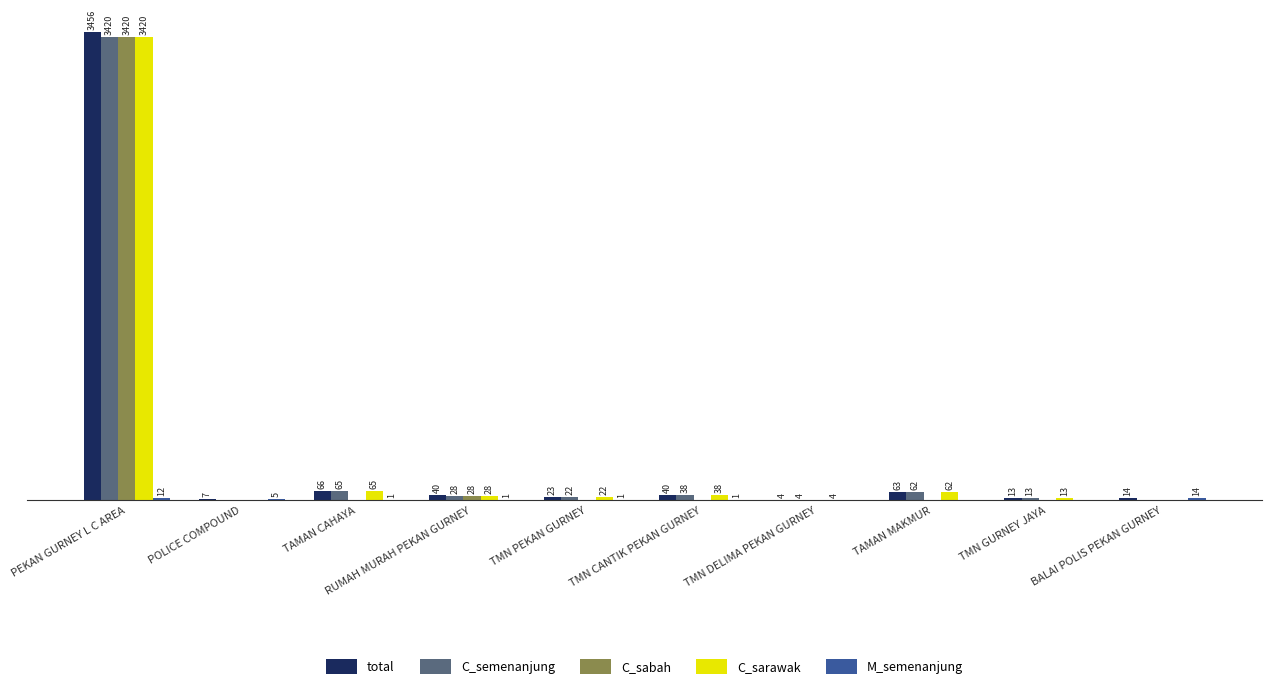

At which category is the sum across all series the highest?

PEKAN GURNEY L C AREA